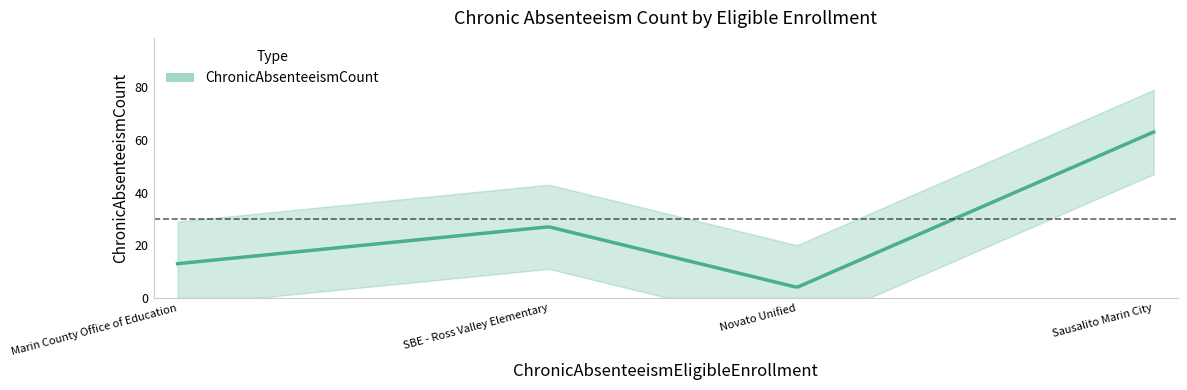

At which category does the data reach its first local valley?

Novato Unified